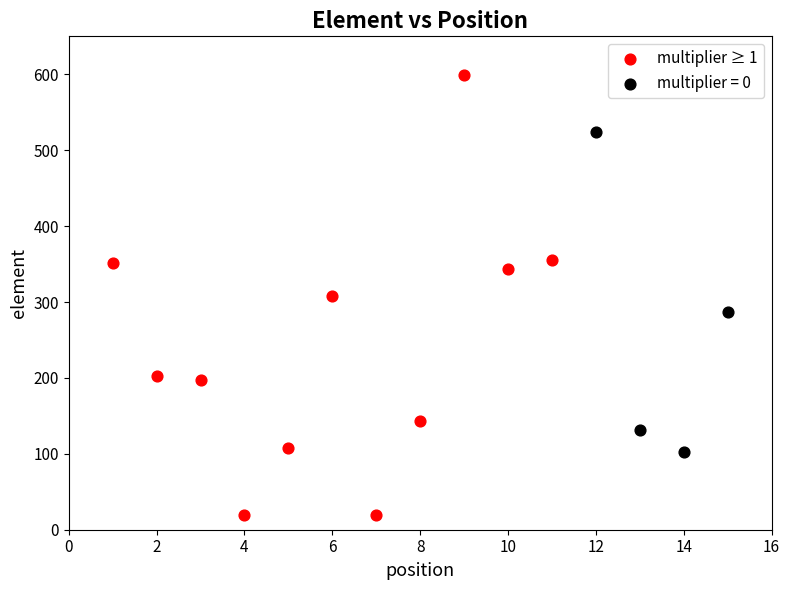

Which series has the largest Y range (max minus min)?

multiplier ≥ 1